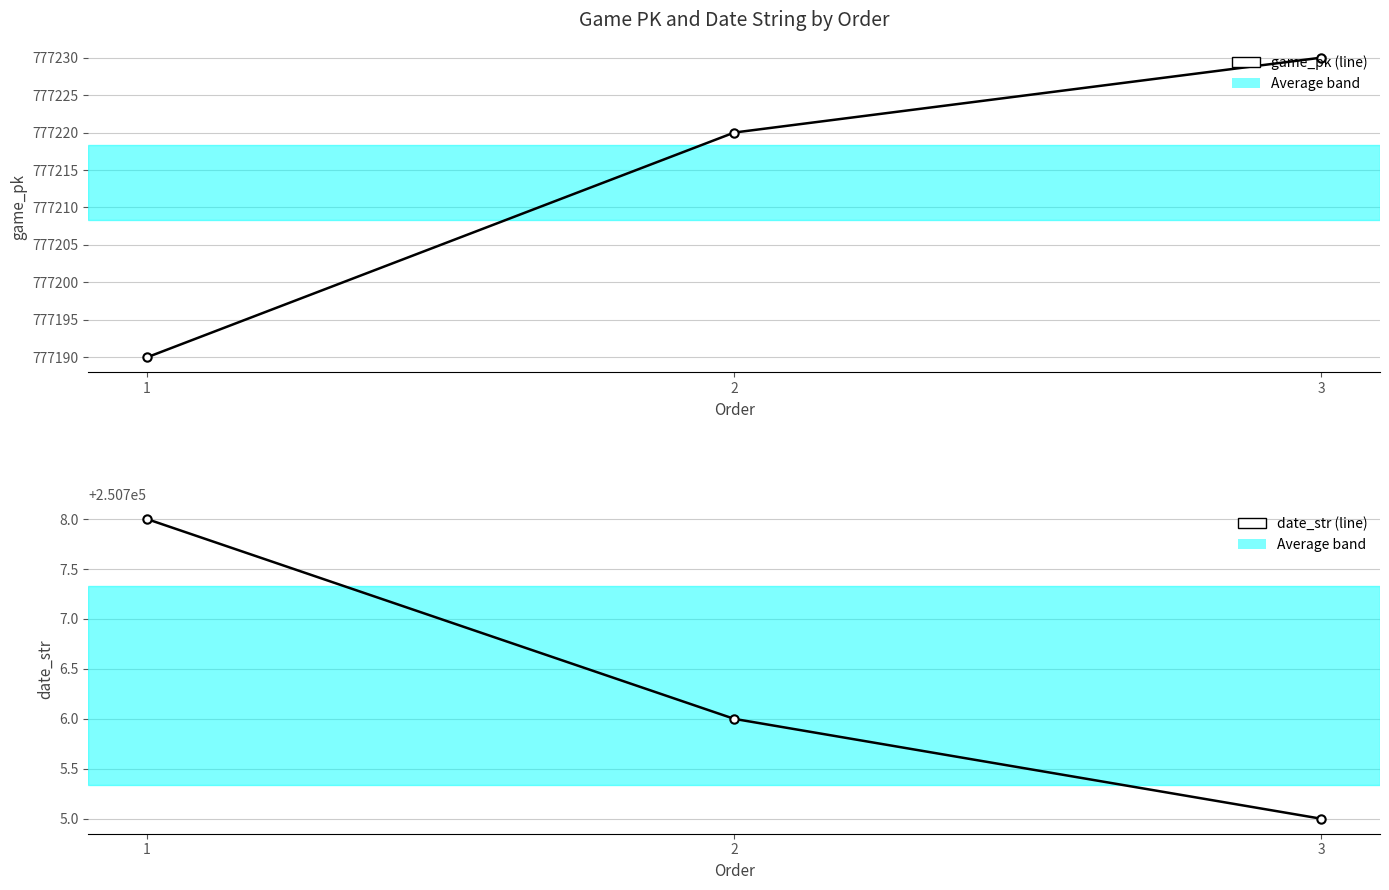

What is the total value across all series at 2?

1027926